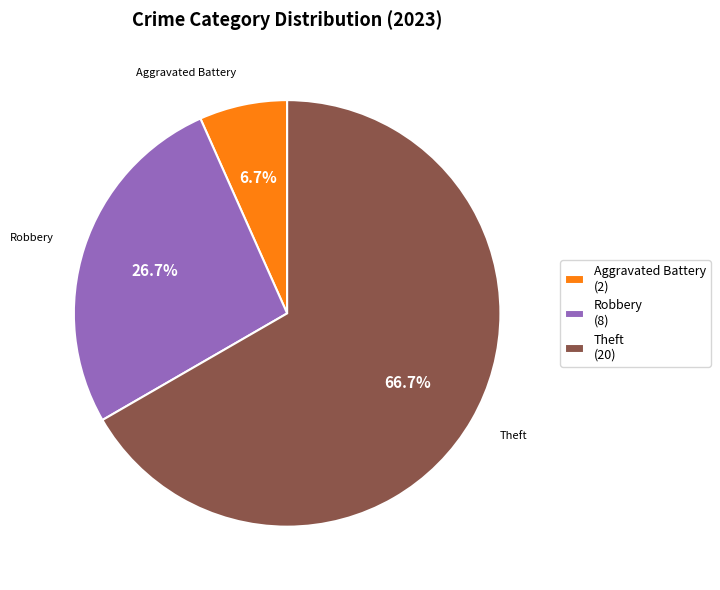

What percentage do Aggravated Battery (2) and Theft (20) together represent?

73.3%